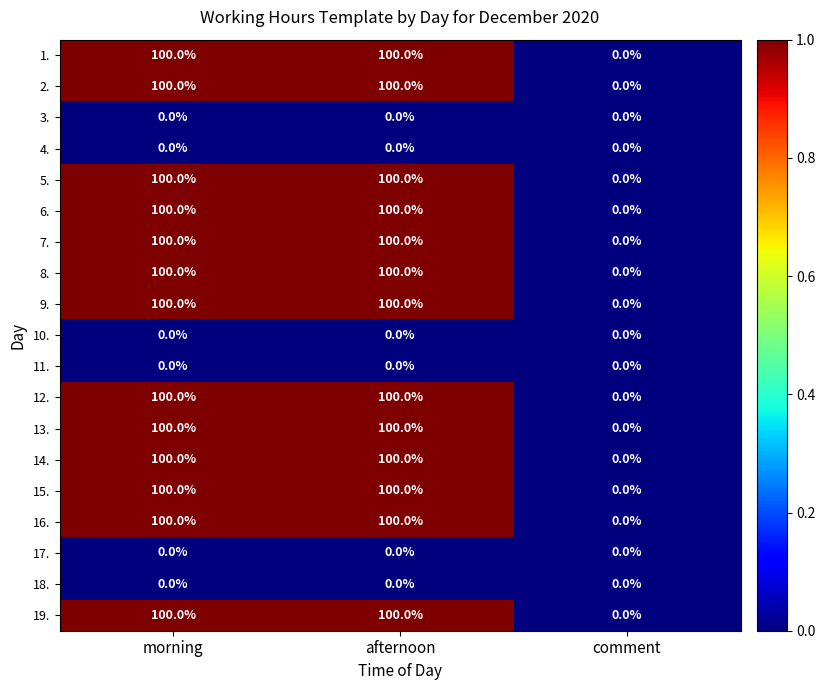

True or false: 18. has a value of 0 at afternoon.

True